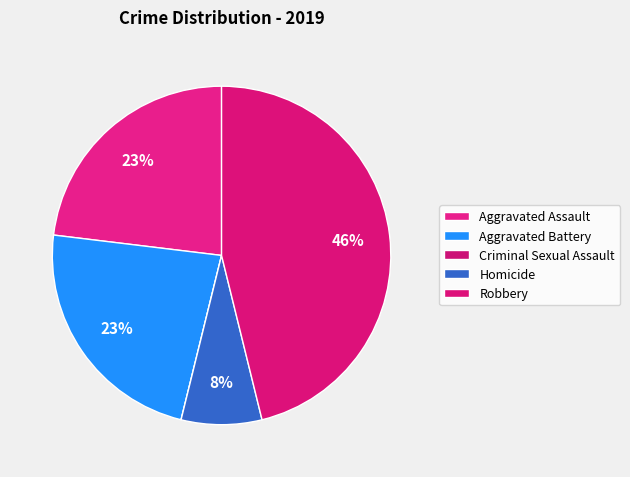

To the nearest percent, what is the combined percentage of Aggravated Battery and Criminal Sexual Assault?

23%